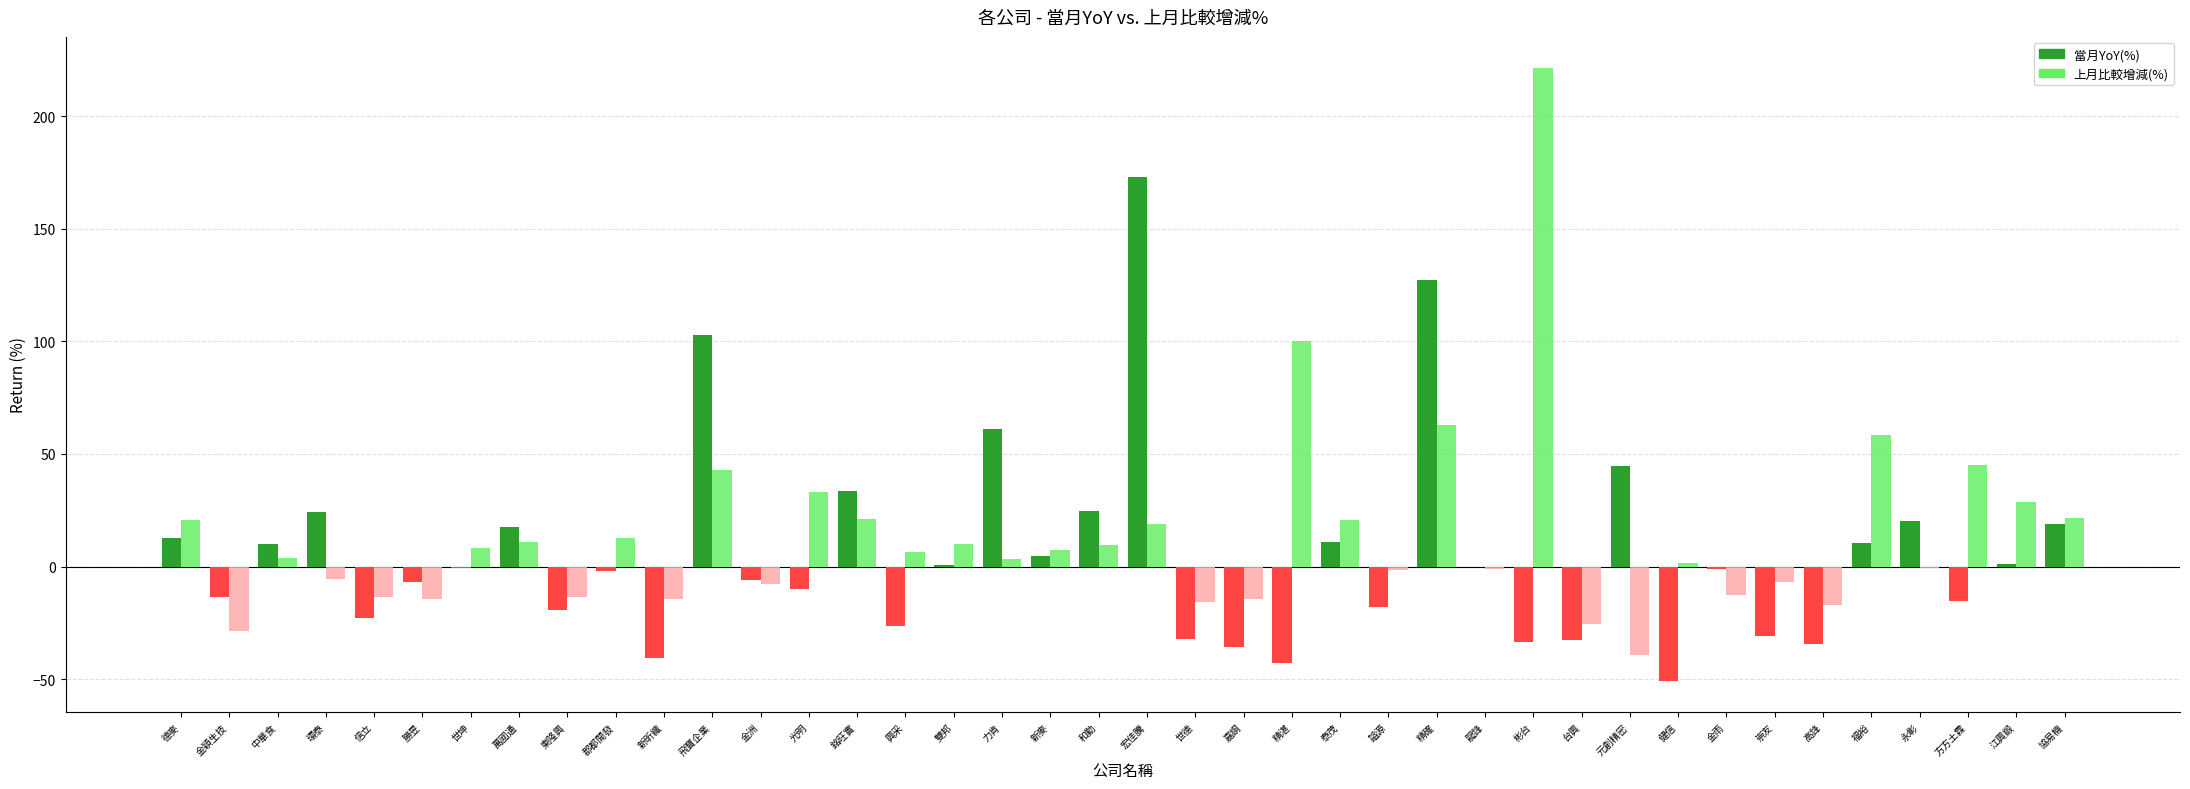

The 上月比較增減(%) series shows -15.7 at 世德. True or false?

True